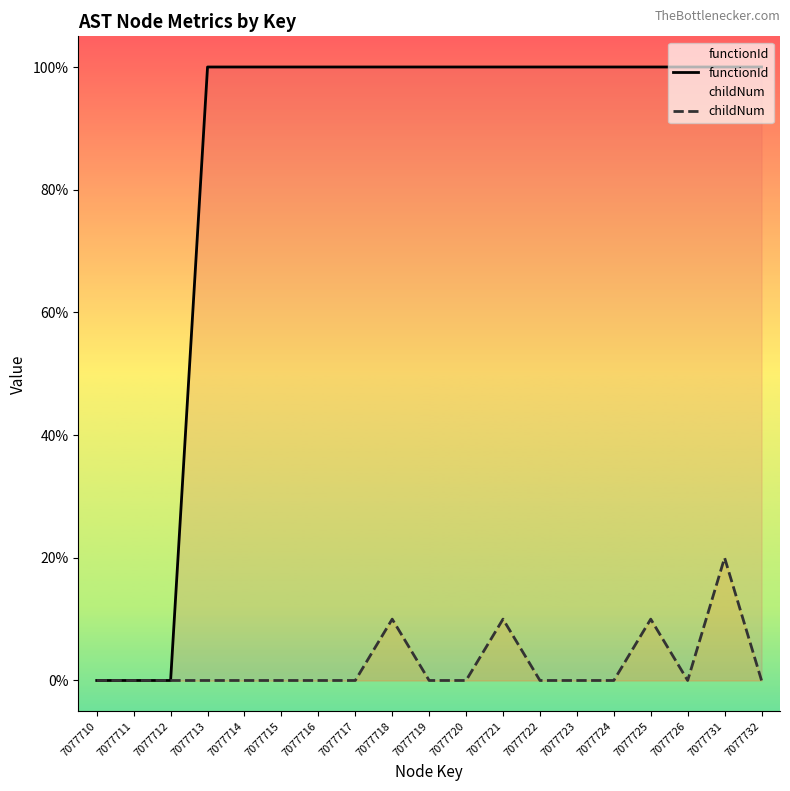

Does the chart have visible grid lines?

No